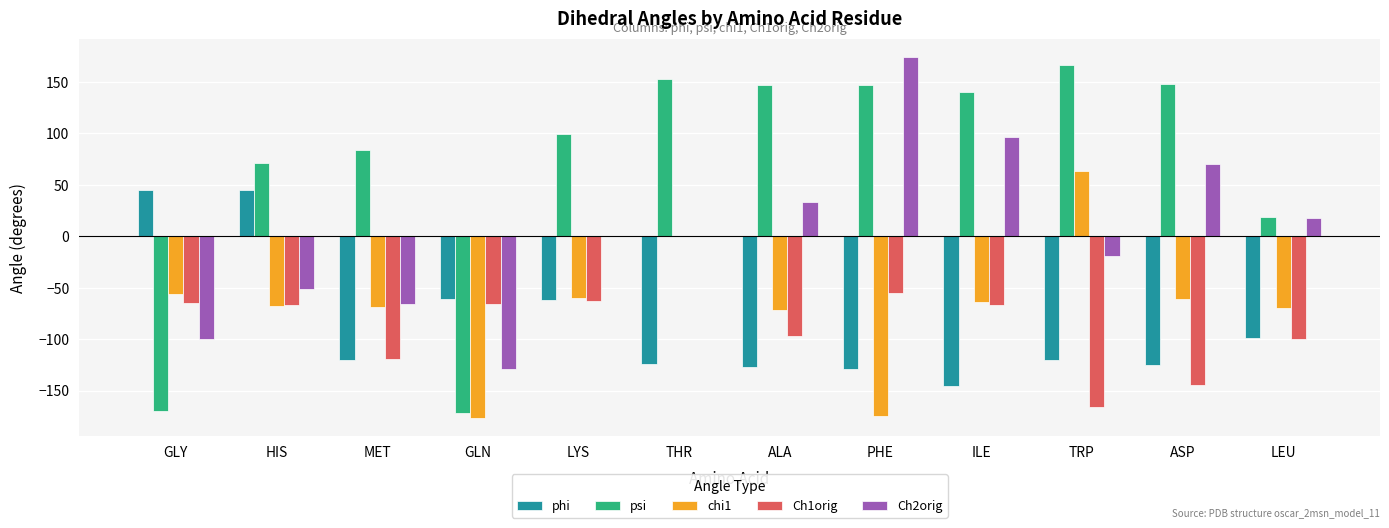

What is the highest value of the psi series?

166.2